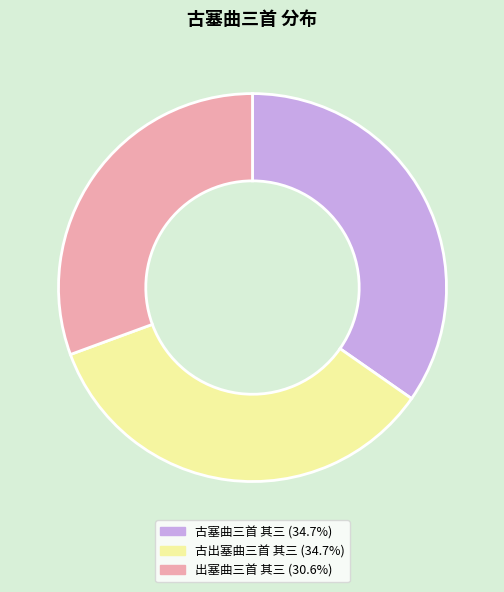

Approximately how many times larger is the value at 古出塞曲三首 其三 (34.7%) compared to 出塞曲三首 其三 (30.6%)?

1.1